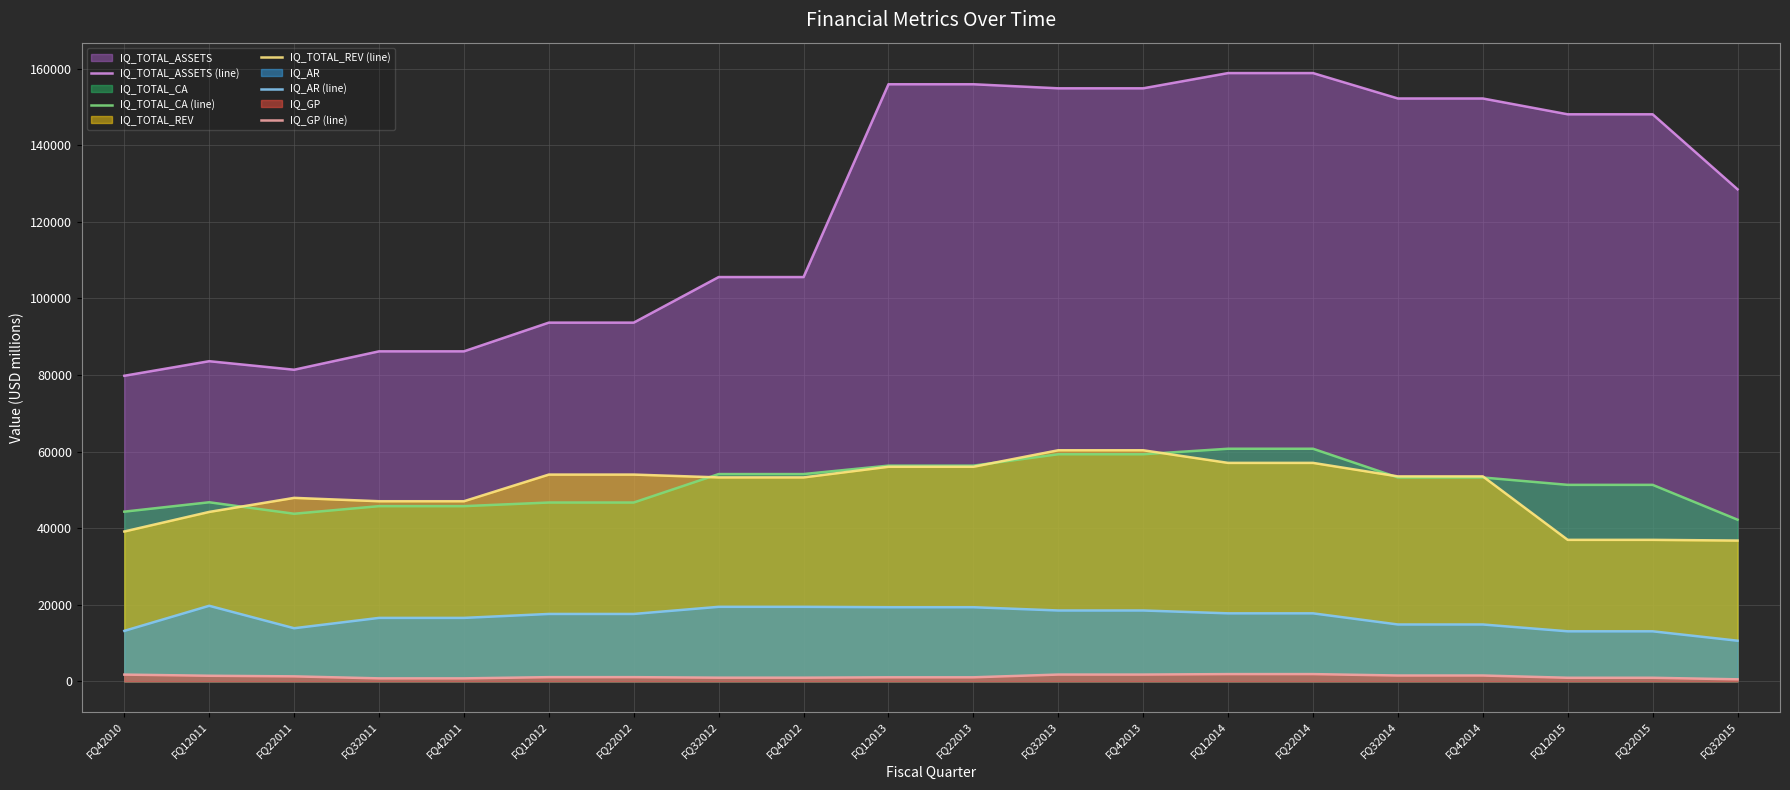

List the labels in order of IQ_AR (line) value, largest first.

FQ12011, FQ32012, FQ42012, FQ12013, FQ22013, FQ32013, FQ42013, FQ12014, FQ22014, FQ12012, FQ22012, FQ32011, FQ42011, FQ32014, FQ42014, FQ22011, FQ42010, FQ12015, FQ22015, FQ32015